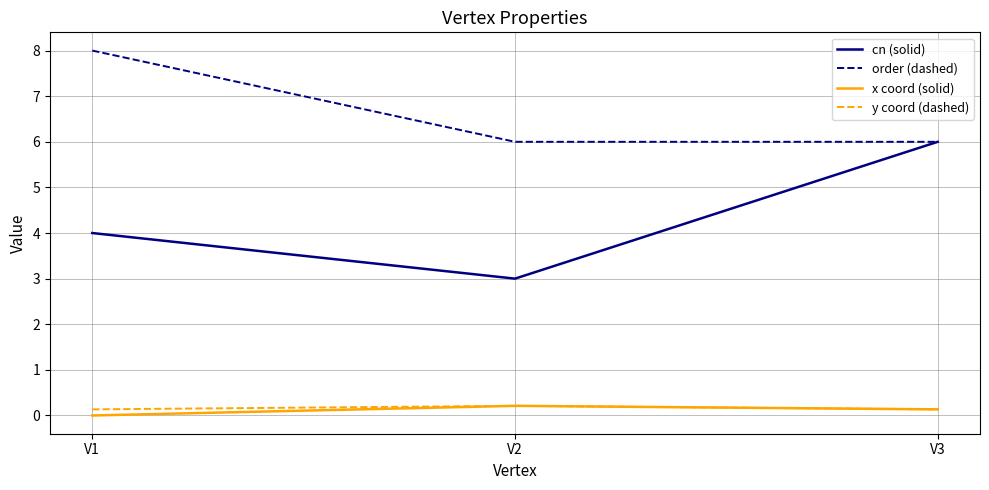

Rank the categories by x coord (solid) value from highest to lowest.

V2, V3, V1